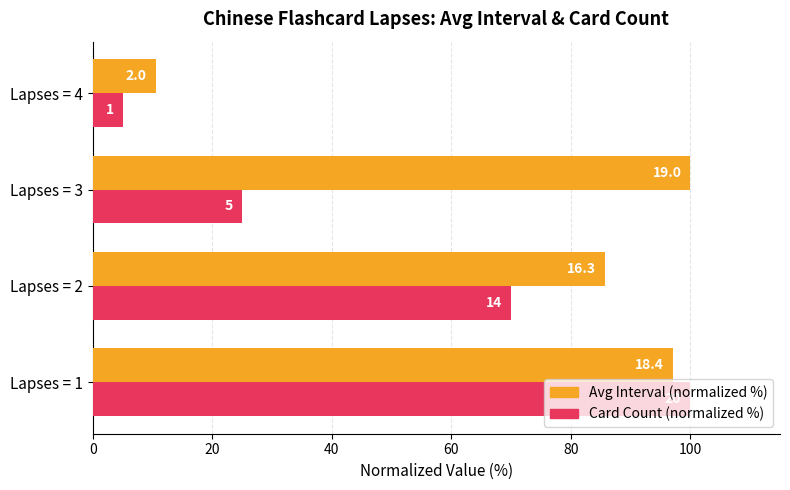

What are all the series names shown in the legend?

Avg Interval (normalized %), Card Count (normalized %)